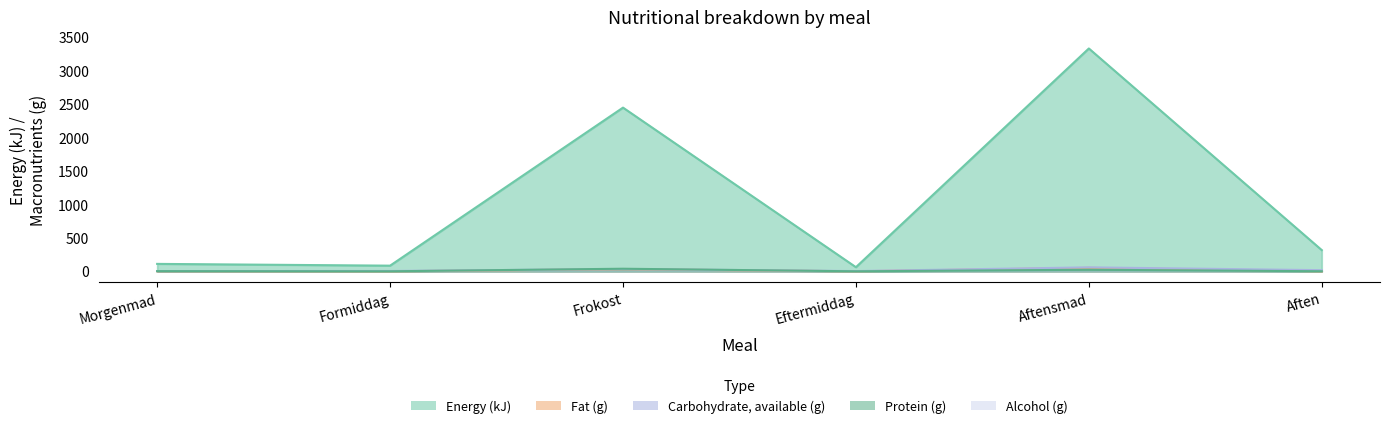

What is the sum of all Protein (g) values?

65.4